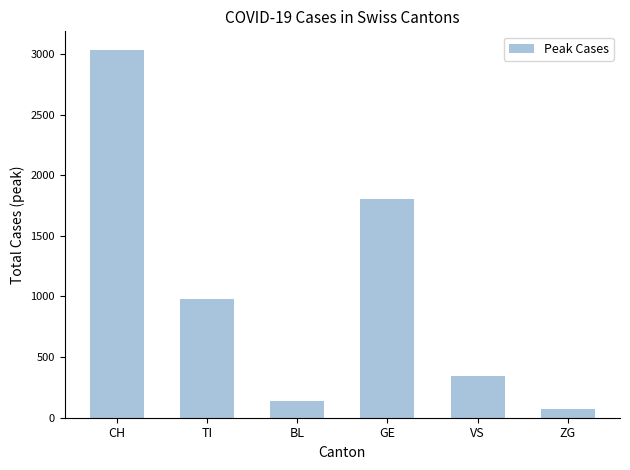

How many data points does each series have?

6